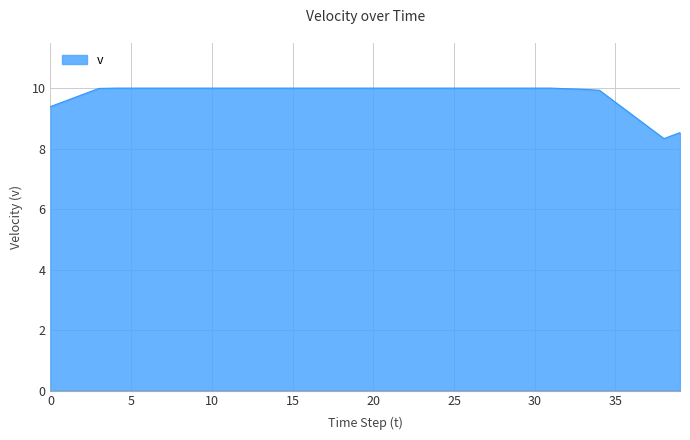

What is the smallest value displayed?

8.3